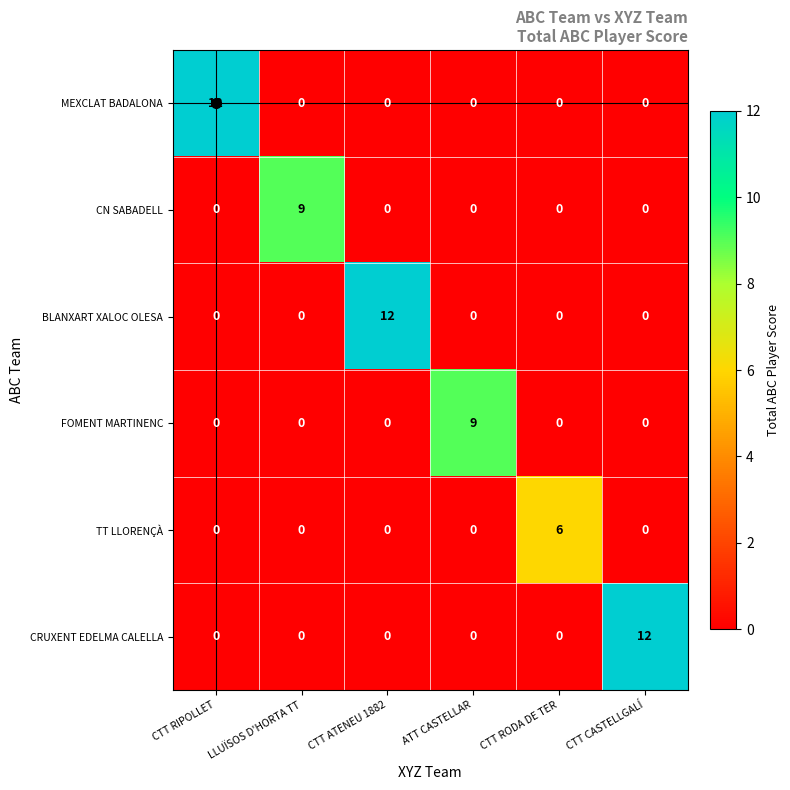

What is the total value across all series at CTT CASTELLGALÍ?

12